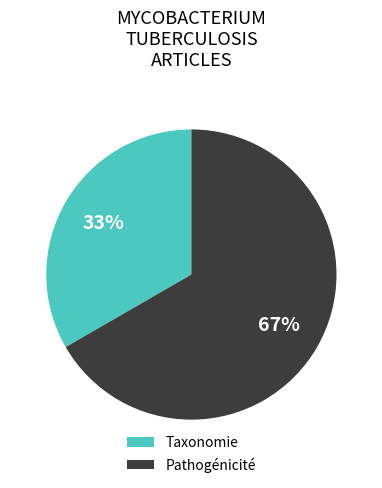

Is the sum of Taxonomie and Pathogénicité greater than half?

Yes